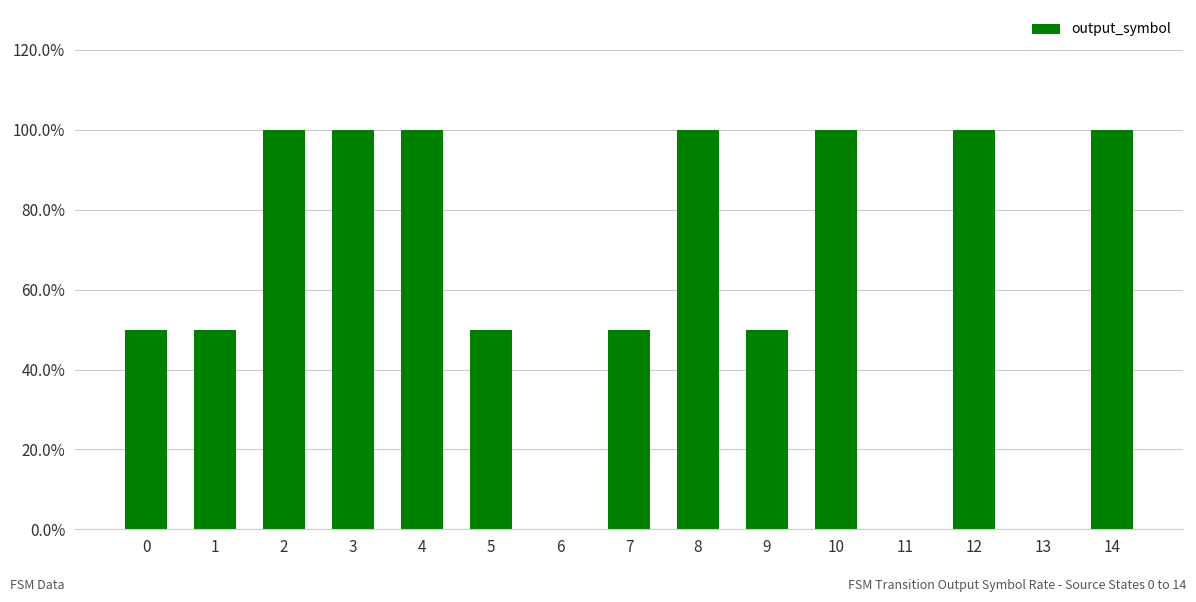

What is the difference between the maximum and second lowest values?

1.0